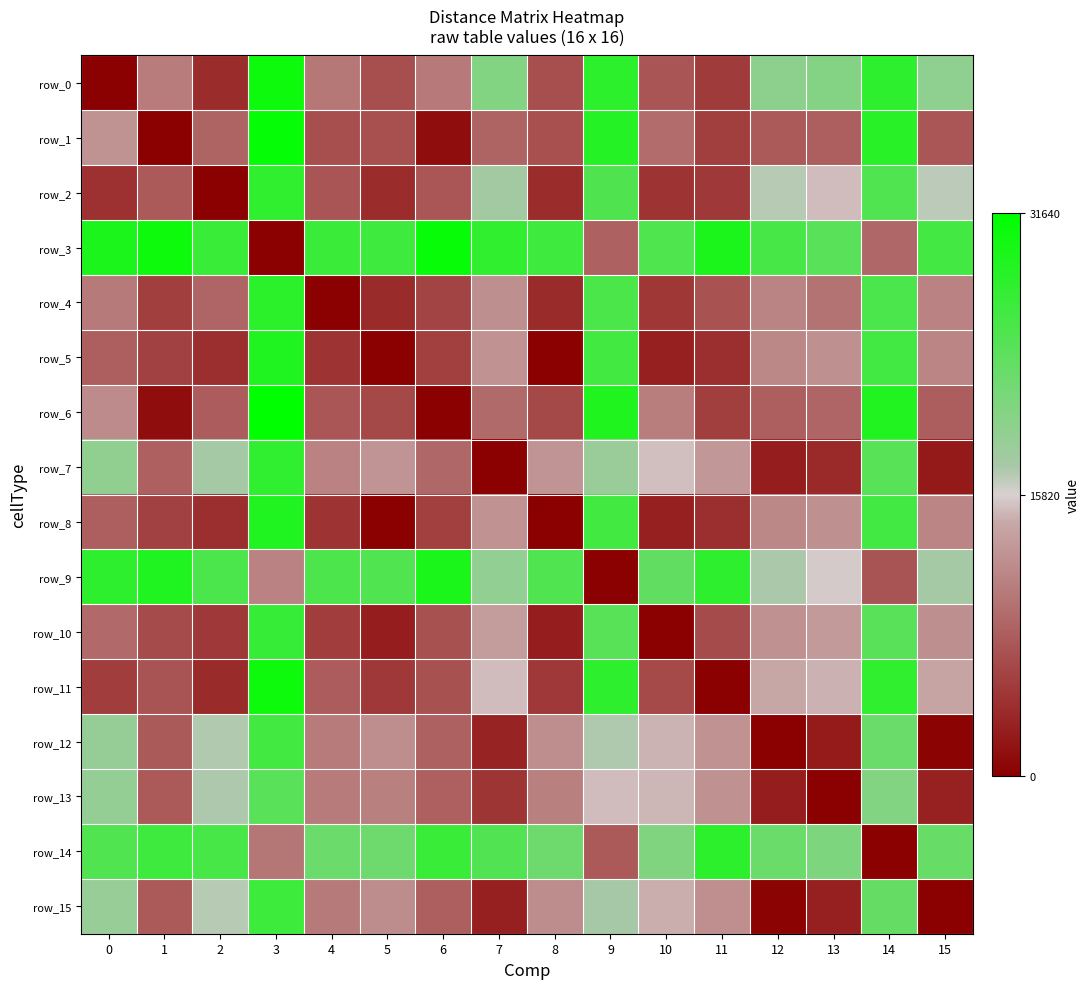

How many distinct data groups are displayed?

16